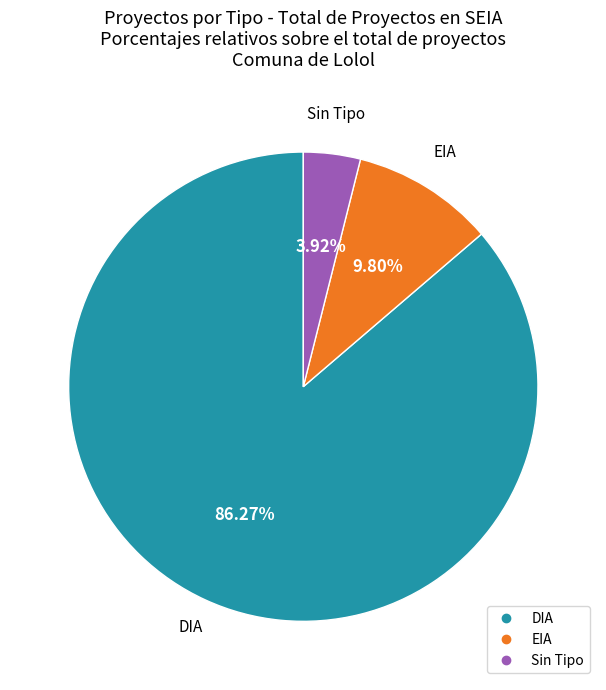

Does any single category account for the majority?

Yes